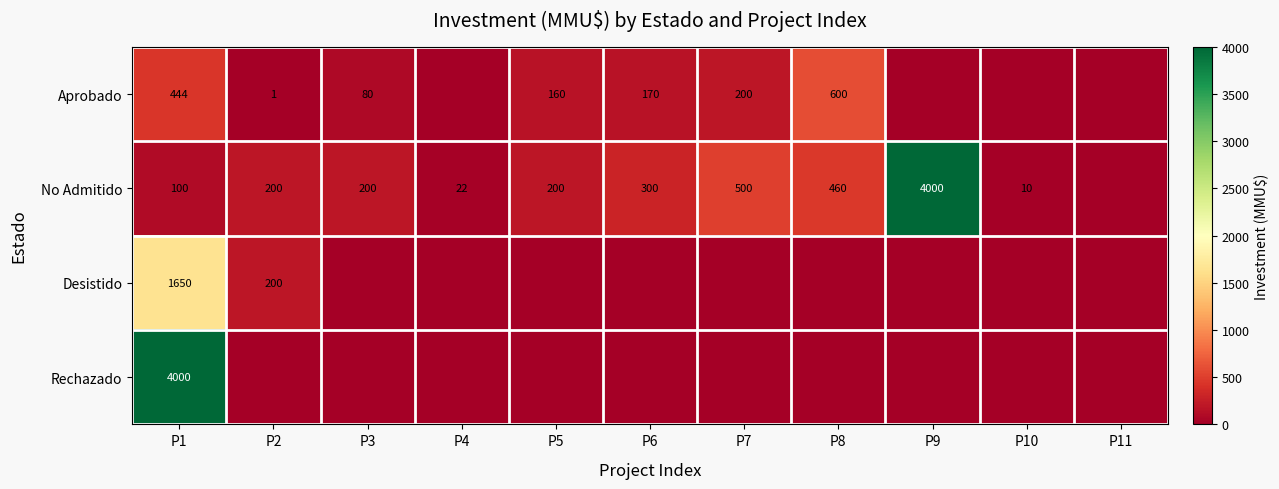

How many distinct data groups are displayed?

4